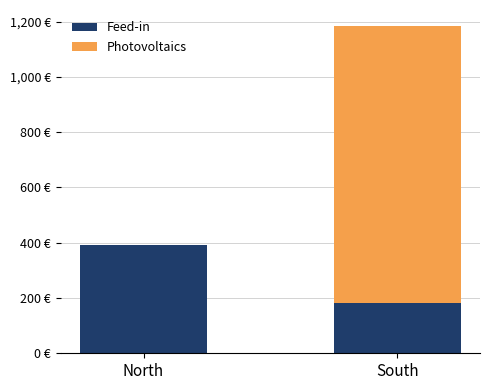

What are all the series names shown in the legend?

Feed-in, Photovoltaics